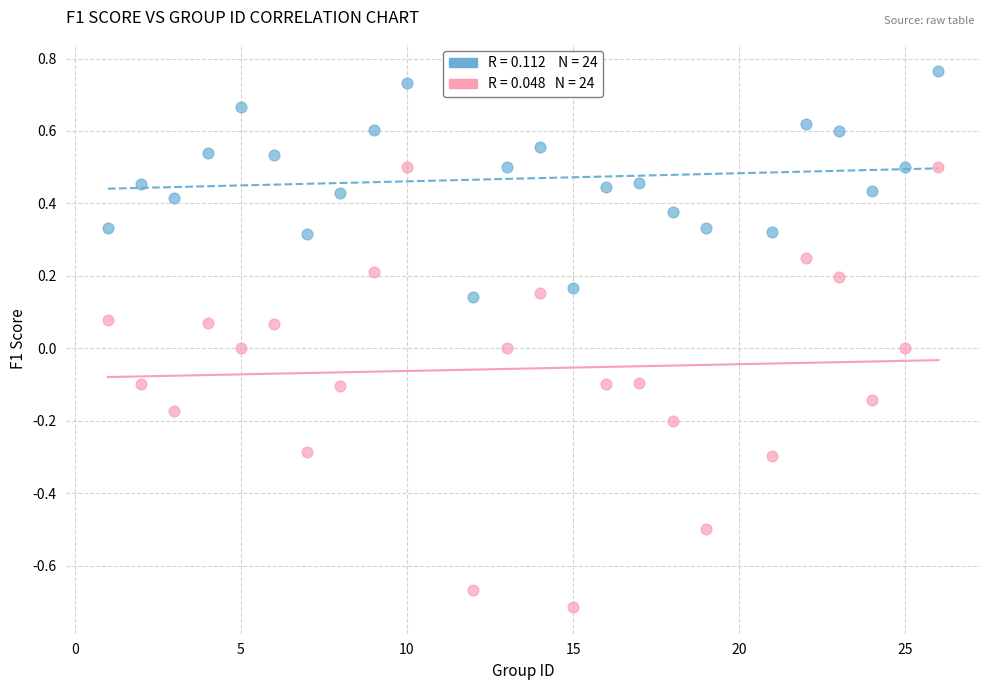

Across all data points, what is the range of X values (max minus min)?

25.0